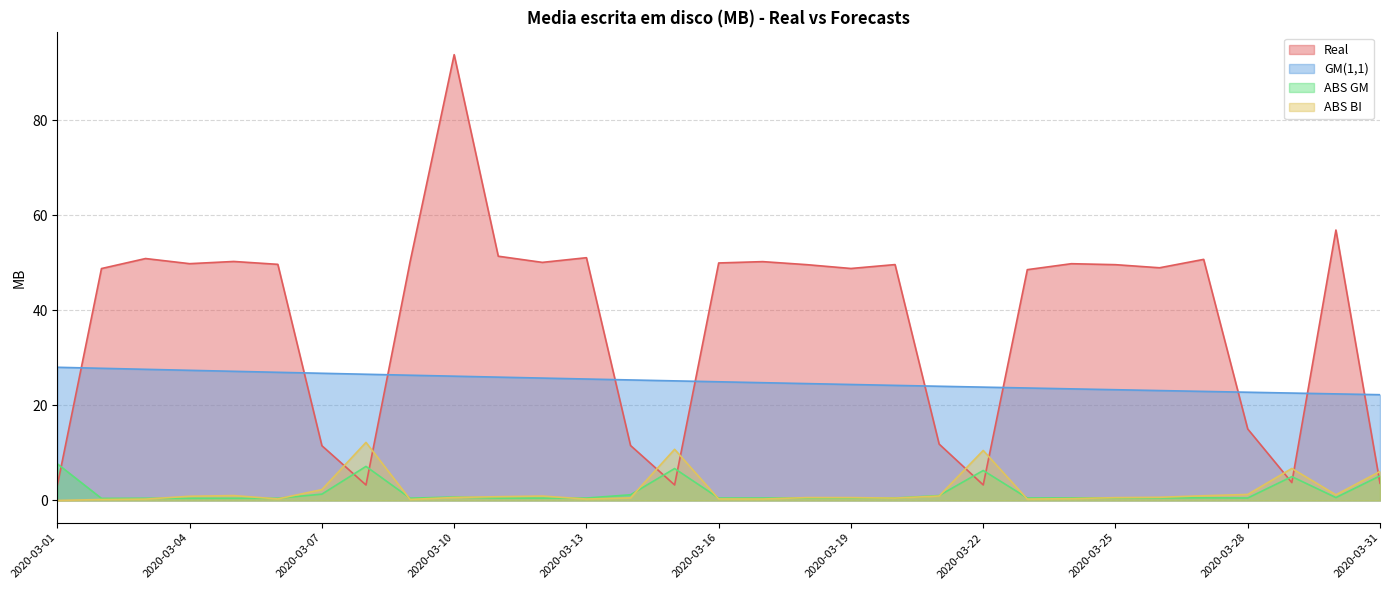

What is the value of the GM(1,1) point at the 13th from the left?

25.6